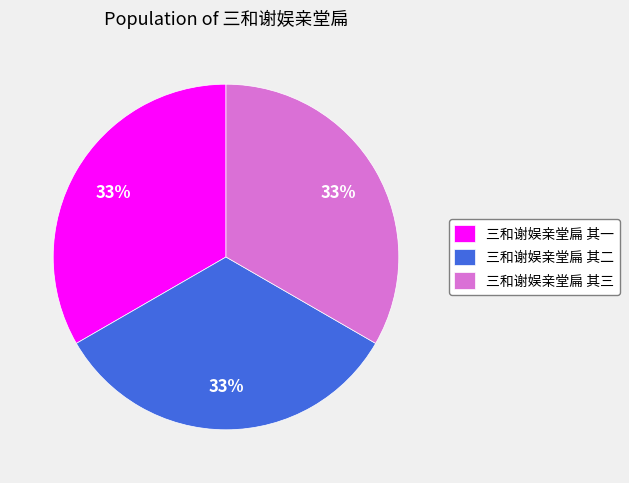

Is there a majority slice in this chart?

No